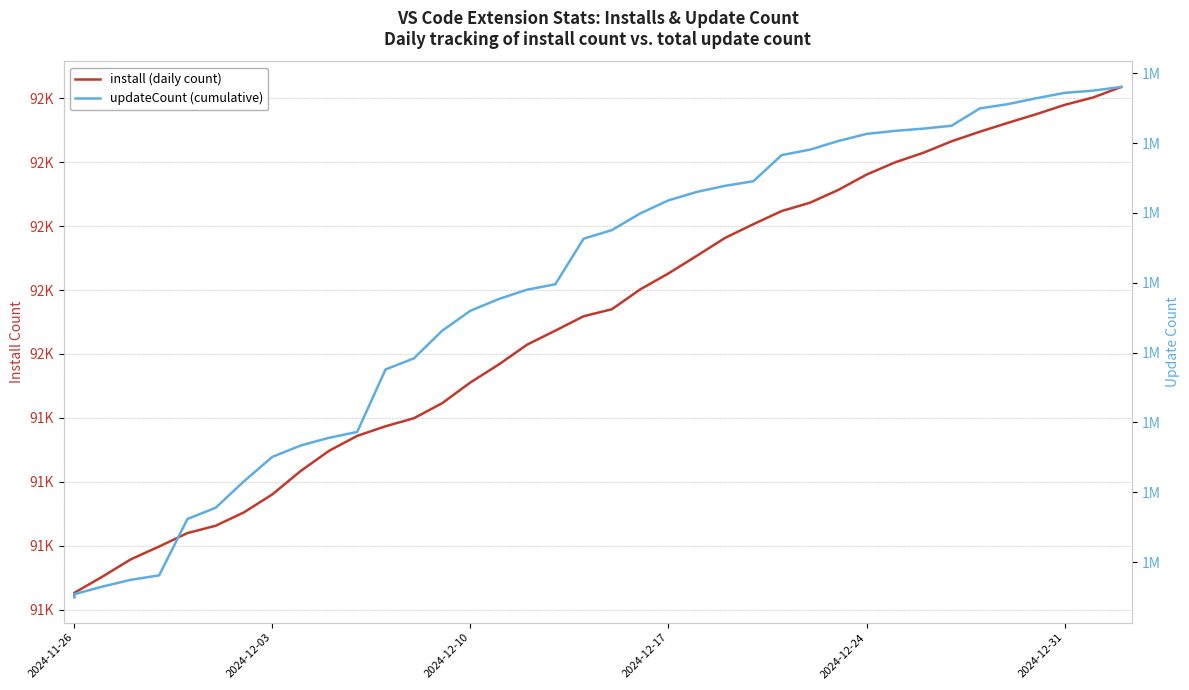

Reading left to right, extract all data points from this chart.

install (daily count): 91240	91253	91304	91358	91398	91440	91463	91505	91561	91634	91697	91744	91774	91799	91846	91911	91967	92029	92073	92118	92140	92202	92252	92307	92363	92406	92447	92473	92513	92561	92599	92629	92665	92695	92723	92750	92779	92802	92835
updateCount (cumulative): 1862499	1862702	1863249	1863733	1864052	1868086	1868894	1870790	1872535	1873345	1873897	1874320	1878790	1879582	1881560	1882994	1883831	1884502	1884890	1888153	1888767	1889961	1890898	1891501	1891938	1892268	1894138	1894528	1895145	1895654	1895869	1896030	1896237	1897476	1897788	1898207	1898592	1898751	1899014